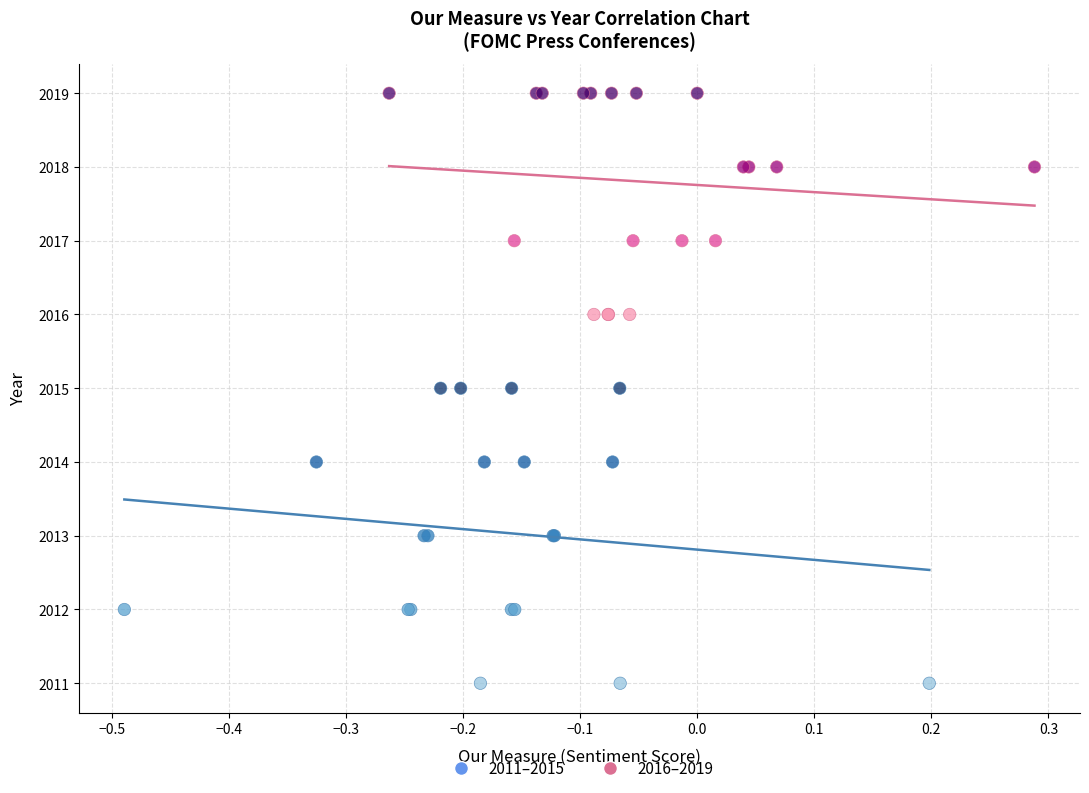

Which series has the widest spread of Y values?

2011–2015